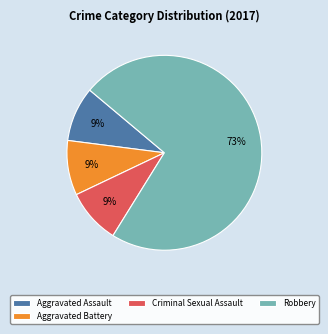

How many slices are in this pie chart?

4